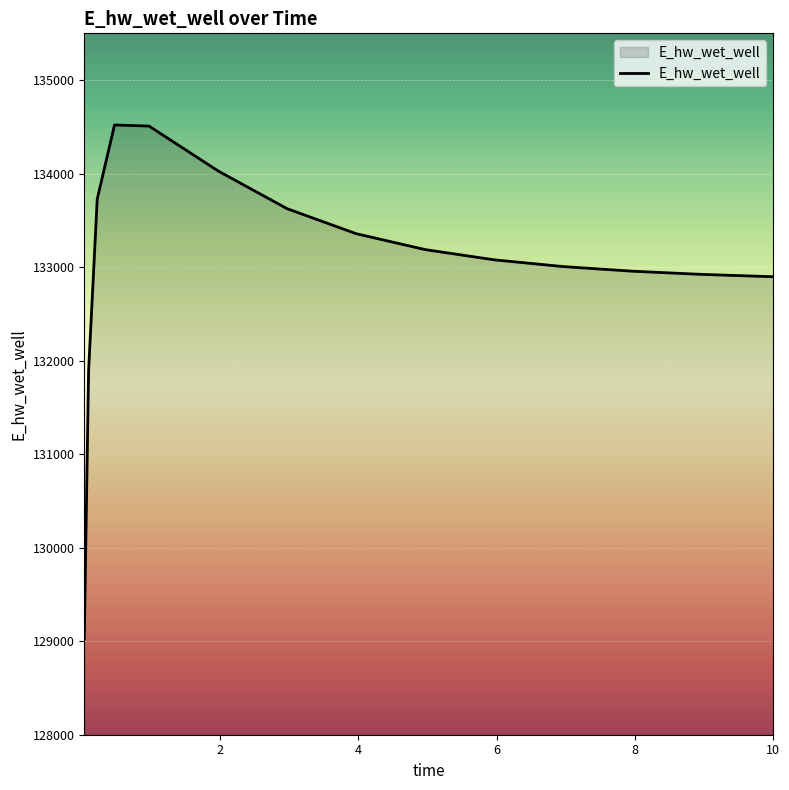

What is the difference between the maximum and minimum values?

5489.9